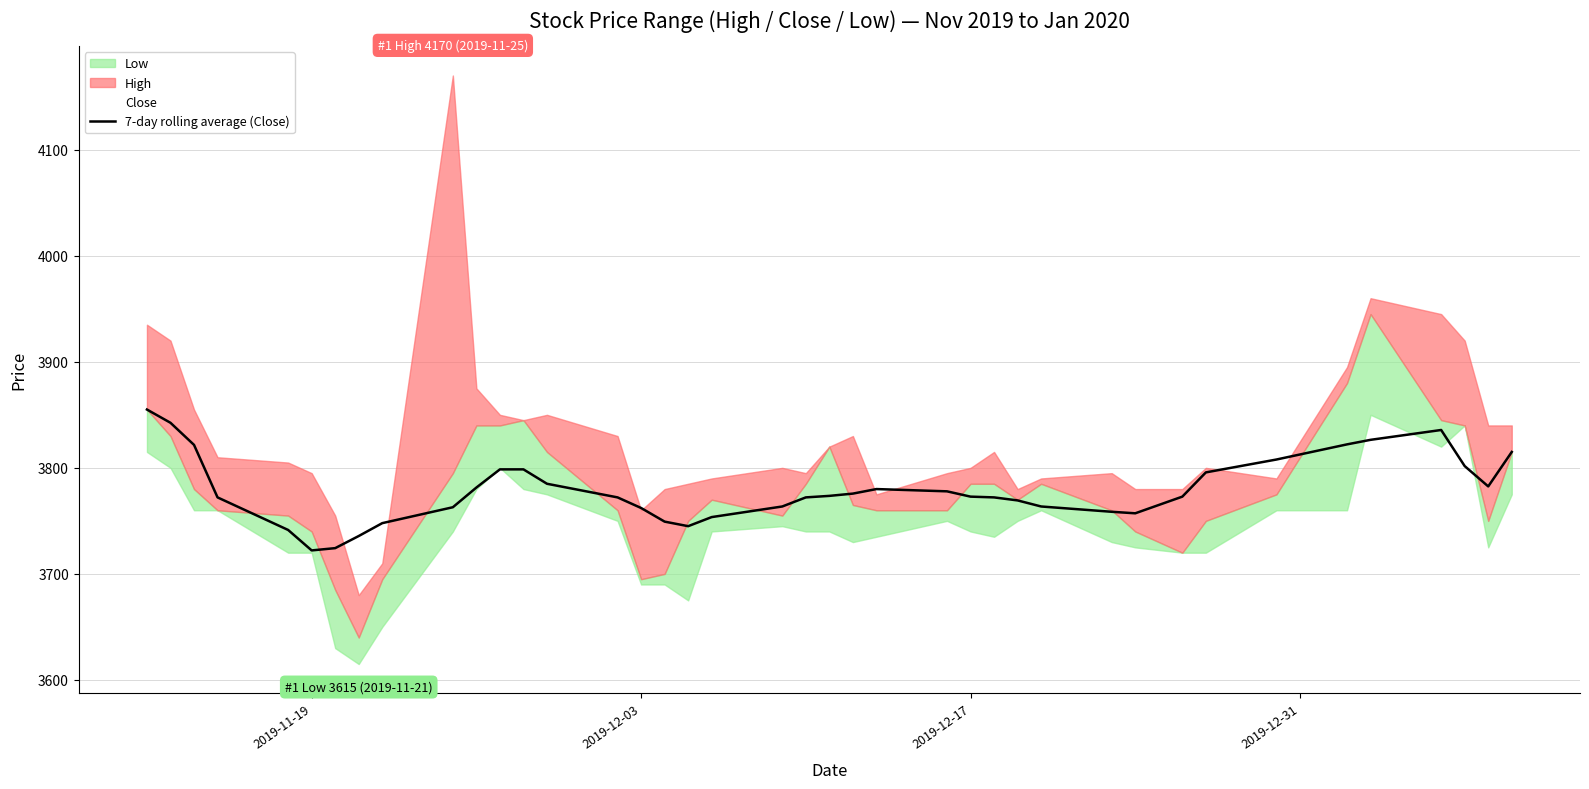

What is the highest value of the 7-day rolling average (Close) series?

3855.0